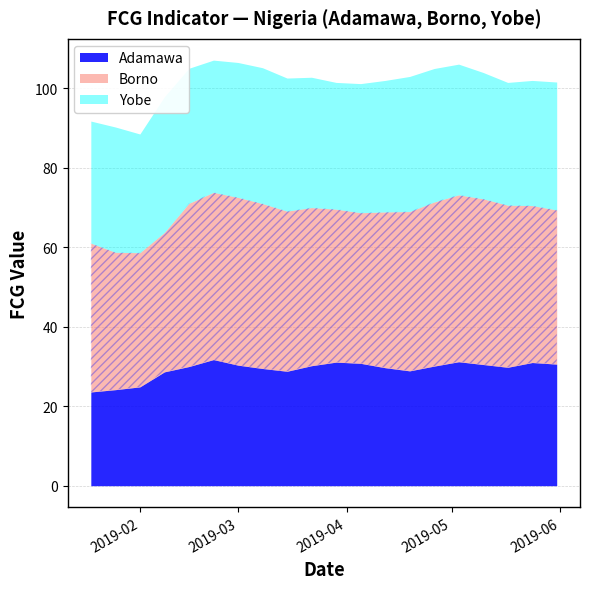

How many interior local valleys does the Yobe series have?

4